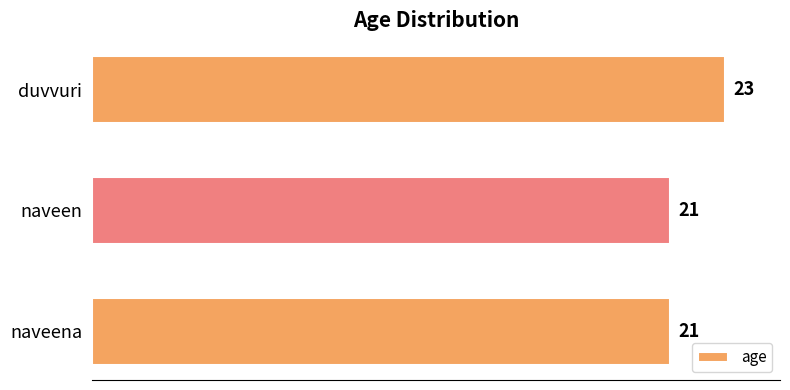

What is the ratio of the value at naveen to the value at duvvuri?

0.9